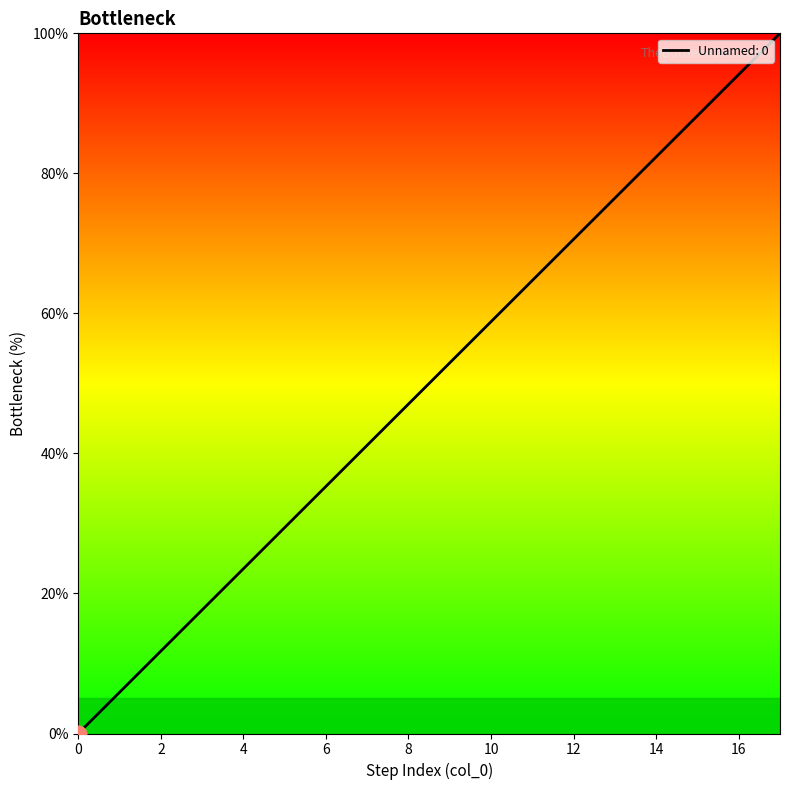

What is the difference between the maximum and minimum values?

100.0